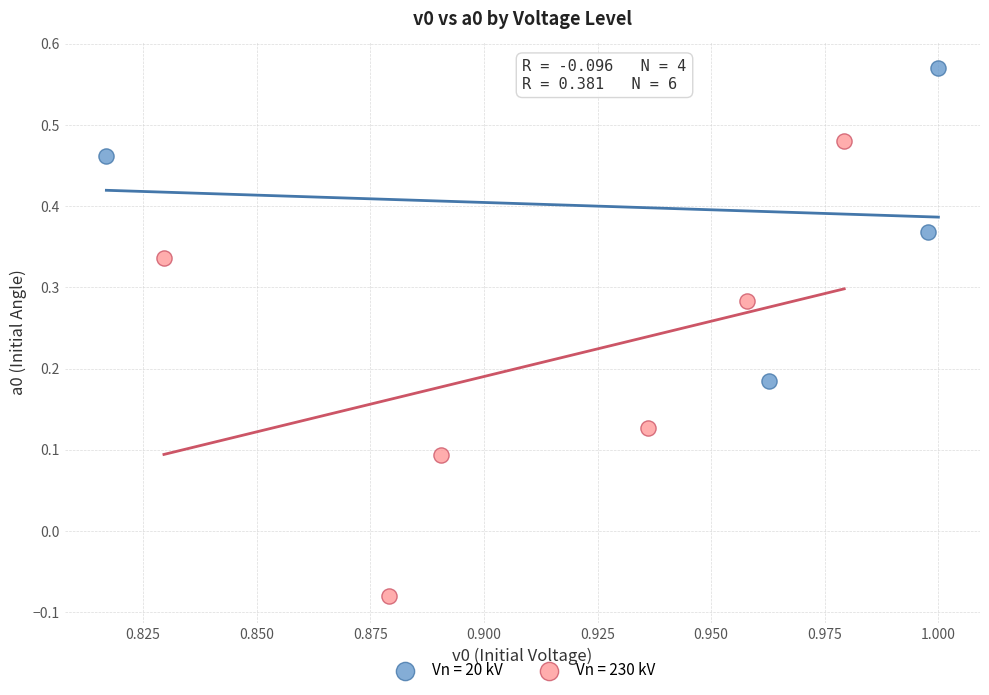

Which series contains the highest Y value?

Vn = 20 kV